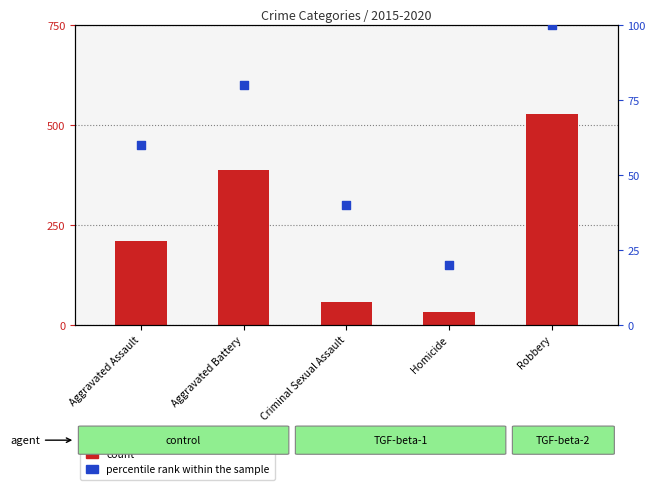

Which series has the largest Y range (max minus min)?

count